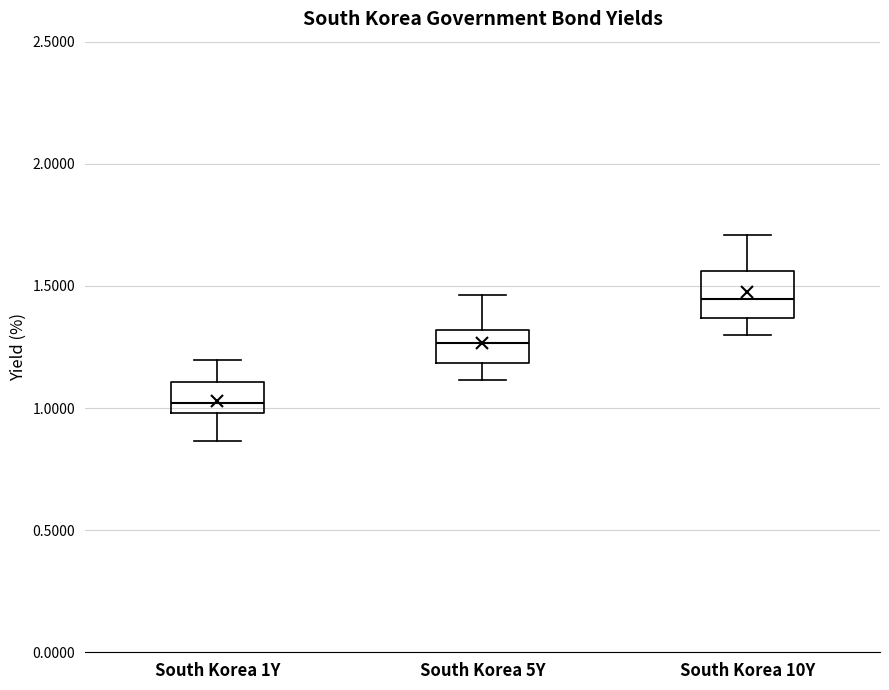

Where is the upper edge of the box for South Korea 1Y on the y-axis? The values are not printed on the chart, so give them approximately, as read against the axis.

1.10